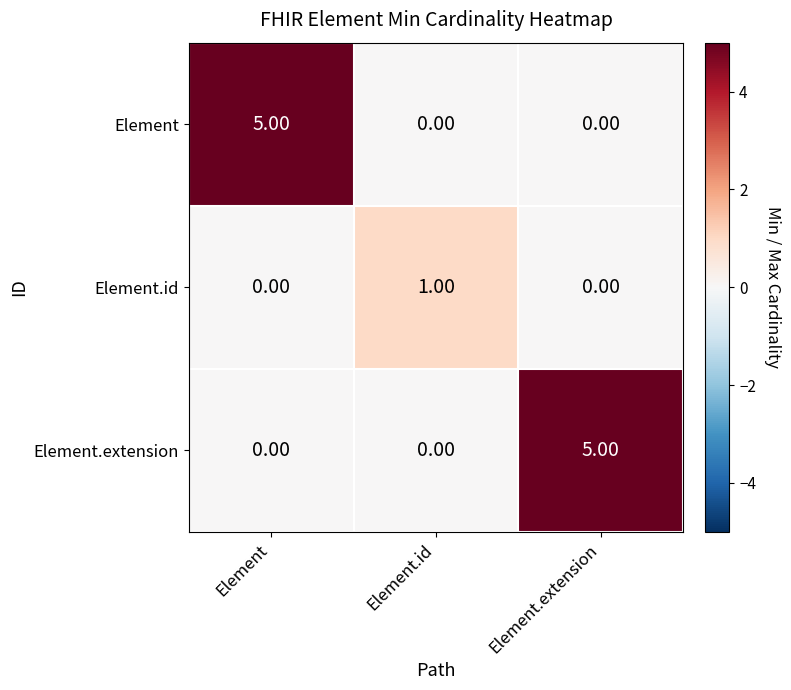

What is the difference between the maximum and minimum values in the Element.extension series?

5